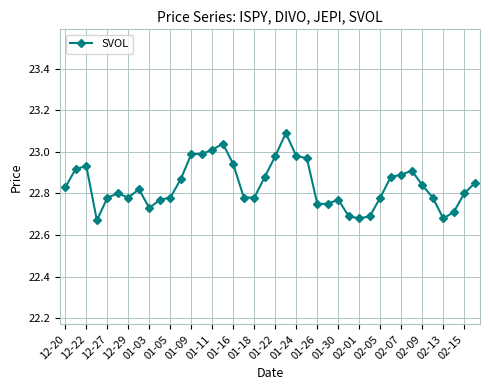

True or false: the data has more than 2 interior local peaks.

True